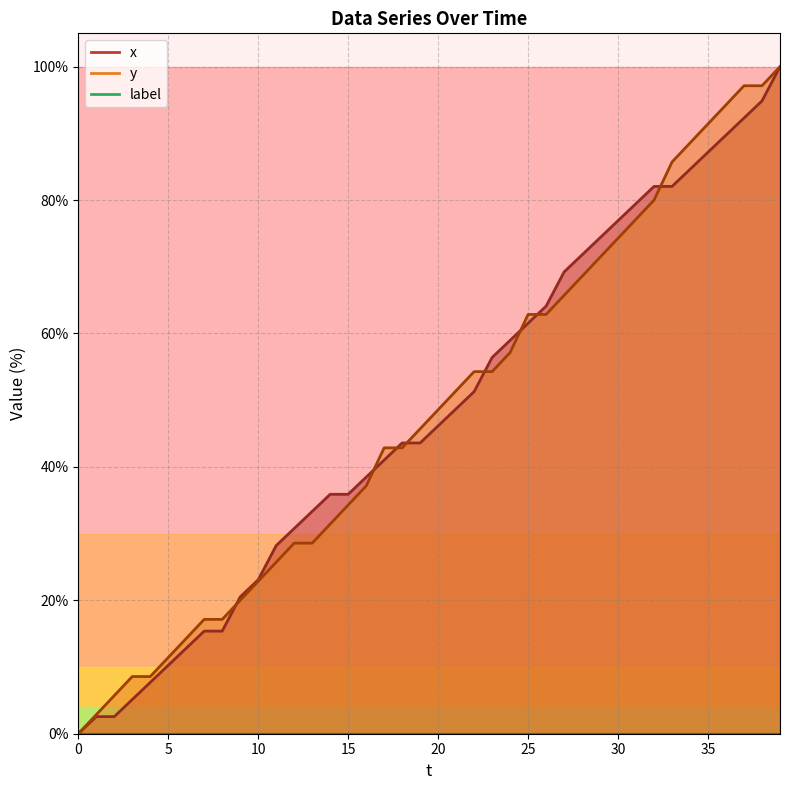

What is the highest value of the y series?

100.0